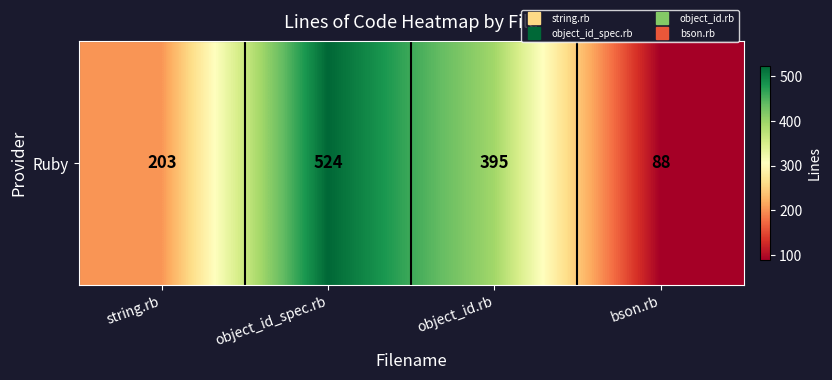

What is the ratio of the value at string.rb to the value at object_id.rb?

0.5